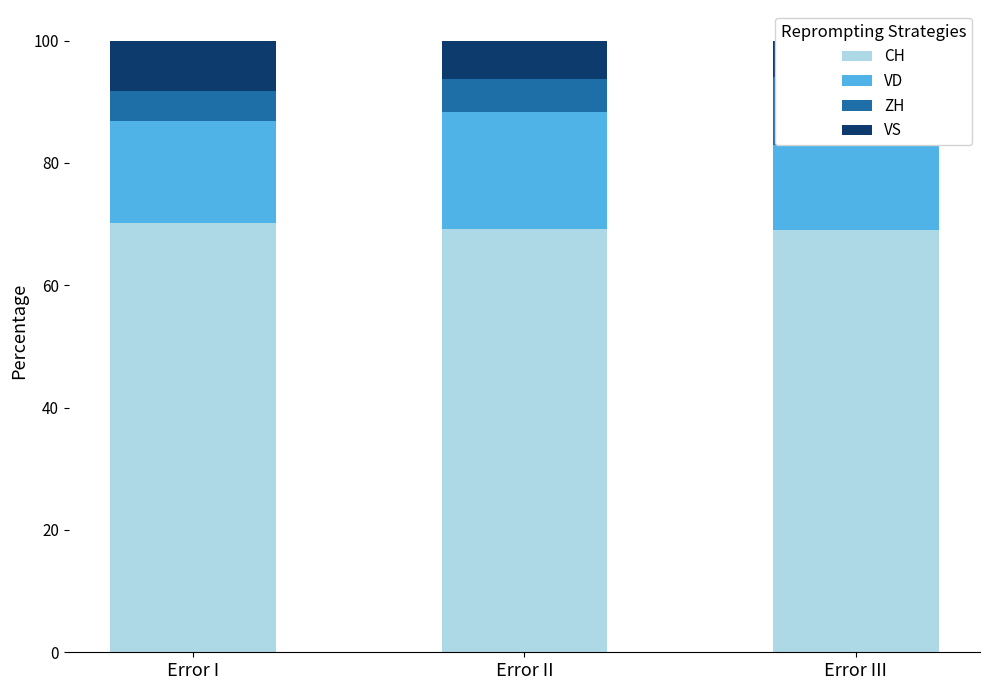

True or false: VD has a value of 24.2 at Error III.

False